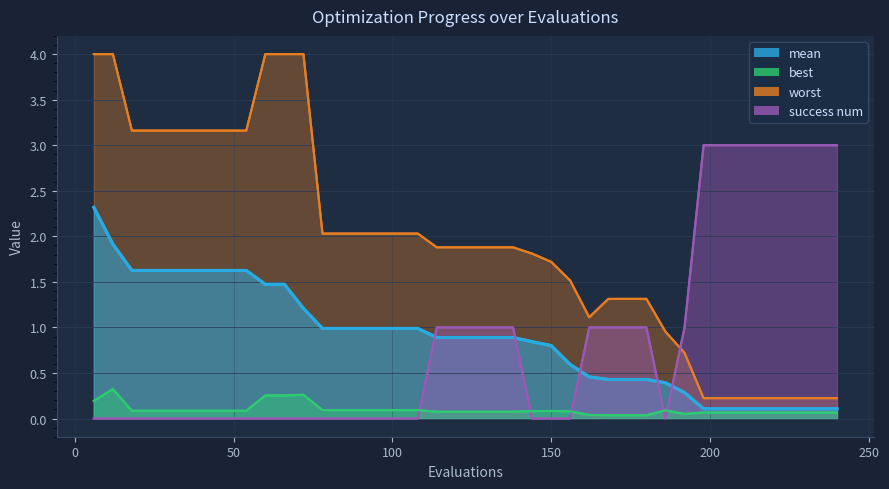

In best, how many points are lower than both neighbors (excluding endpoints)?

1